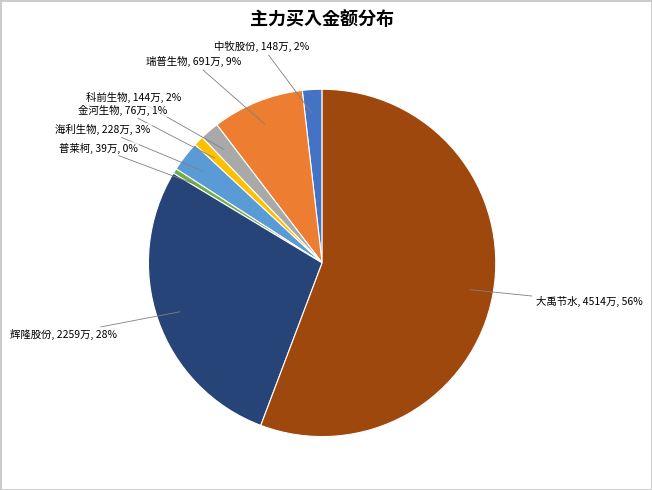

How many segments does this pie chart have?

8